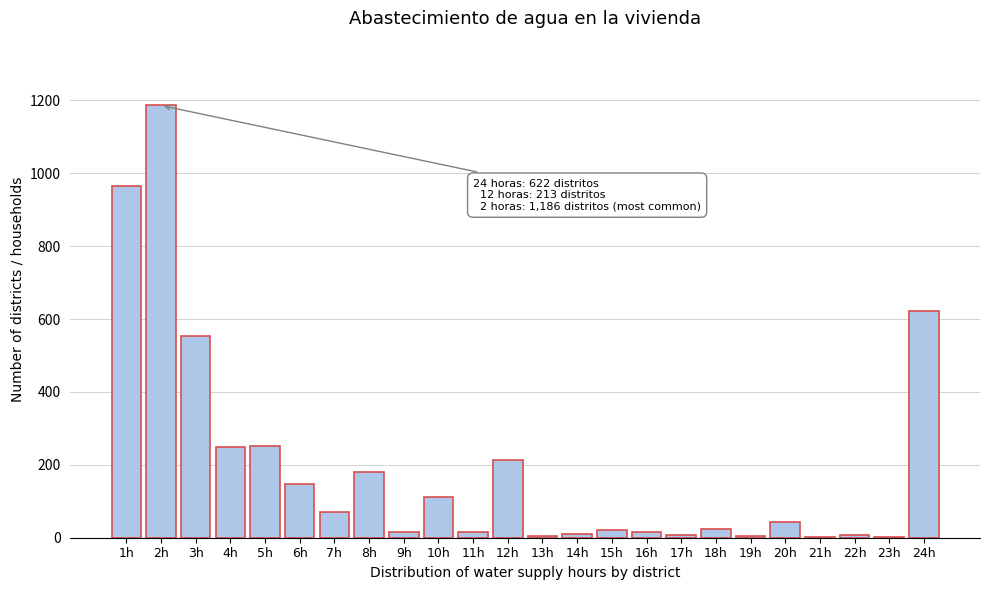

What is the maximum value shown in the chart?

1186